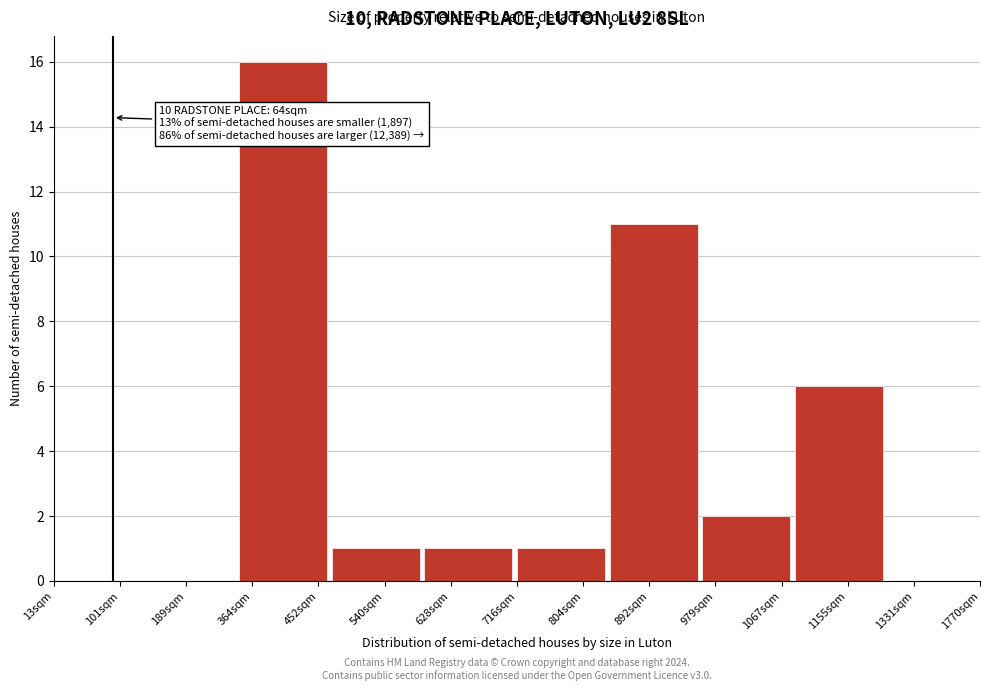

Reading right to left, list all the values displayed in this chart.

1331sqm=0	1155sqm=6	979sqm=2	892sqm=11	804sqm=1	628sqm=1	540sqm=1	364sqm=16	189sqm=0	101sqm=0